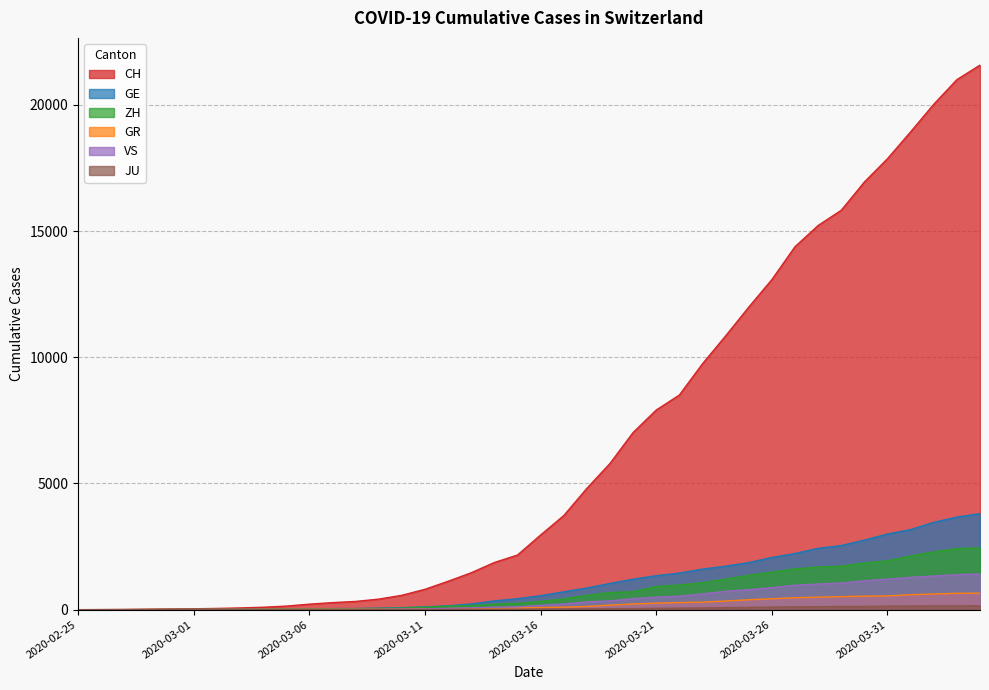

Reading left to right, extract all data points from this chart.

CH: 2020-02-25=0	2020-02-26=4	2020-02-27=8	2020-02-28=20	2020-02-29=30	2020-03-01=36	2020-03-02=50	2020-03-03=69	2020-03-04=97	2020-03-05=142	2020-03-06=219	2020-03-07=280	2020-03-08=327	2020-03-09=419	2020-03-10=570	2020-03-11=807	2020-03-12=1125	2020-03-13=1463	2020-03-14=1869	2020-03-15=2164	2020-03-16=2958	2020-03-17=3726	2020-03-18=4805	2020-03-19=5792	2020-03-20=7019	2020-03-21=7909	2020-03-22=8503	2020-03-23=9742	2020-03-24=10845	2020-03-25=11985	2020-03-26=13076	2020-03-27=14379	2020-03-28=15220	2020-03-29=15822	2020-03-30=16942	2020-03-31=17867	2020-04-01=18930	2020-04-02=20022	2020-04-03=20998	2020-04-04=21574
GE: 2020-02-25=0	2020-02-26=1	2020-02-27=1	2020-02-28=5	2020-02-29=9	2020-03-01=10	2020-03-02=11	2020-03-03=14	2020-03-04=16	2020-03-05=20	2020-03-06=30	2020-03-07=43	2020-03-08=45	2020-03-09=60	2020-03-10=80	2020-03-11=114	2020-03-12=155	2020-03-13=227	2020-03-14=350	2020-03-15=434	2020-03-16=555	2020-03-17=709	2020-03-18=861	2020-03-19=1039	2020-03-20=1209	2020-03-21=1347	2020-03-22=1450	2020-03-23=1607	2020-03-24=1724	2020-03-25=1865	2020-03-26=2068	2020-03-27=2226	2020-03-28=2431	2020-03-29=2542	2020-03-30=2756	2020-03-31=2998	2020-04-01=3174	2020-04-02=3461	2020-04-03=3669	2020-04-04=3807
ZH: 2020-02-25=0	2020-02-26=0	2020-02-27=2	2020-02-28=2	2020-02-29=6	2020-03-01=7	2020-03-02=10	2020-03-03=13	2020-03-04=15	2020-03-05=23	2020-03-06=29	2020-03-07=34	2020-03-08=40	2020-03-09=49	2020-03-10=62	2020-03-11=101	2020-03-12=140	2020-03-13=163	2020-03-14=218	2020-03-15=250	2020-03-16=326	2020-03-17=429	2020-03-18=568	2020-03-19=679	2020-03-20=711	2020-03-21=919	2020-03-22=978	2020-03-23=1067	2020-03-24=1213	2020-03-25=1358	2020-03-26=1490	2020-03-27=1617	2020-03-28=1691	2020-03-29=1723	2020-03-30=1849	2020-03-31=1937	2020-04-01=2126	2020-04-02=2290	2020-04-03=2418	2020-04-04=2451
GR: 2020-02-25=0	2020-02-26=2	2020-02-27=2	2020-02-28=6	2020-02-29=6	2020-03-01=6	2020-03-02=9	2020-03-03=9	2020-03-04=12	2020-03-05=14	2020-03-06=16	2020-03-07=17	2020-03-08=18	2020-03-09=18	2020-03-10=22	2020-03-11=31	2020-03-12=43	2020-03-13=53	2020-03-14=56	2020-03-15=71	2020-03-16=84	2020-03-17=101	2020-03-18=128	2020-03-19=182	2020-03-20=226	2020-03-21=258	2020-03-22=284	2020-03-23=300	2020-03-24=343	2020-03-25=393	2020-03-26=433	2020-03-27=474	2020-03-28=495	2020-03-29=519	2020-03-30=535	2020-03-31=547	2020-04-01=592	2020-04-02=622	2020-04-03=649	2020-04-04=657
VS: 2020-02-25=0	2020-02-26=0	2020-02-27=0	2020-02-28=1	2020-02-29=1	2020-03-01=2	2020-03-02=3	2020-03-03=3	2020-03-04=4	2020-03-05=5	2020-03-06=6	2020-03-07=7	2020-03-08=12	2020-03-09=17	2020-03-10=22	2020-03-11=30	2020-03-12=53	2020-03-13=76	2020-03-14=98	2020-03-15=115	2020-03-16=172	2020-03-17=225	2020-03-18=312	2020-03-19=349	2020-03-20=436	2020-03-21=498	2020-03-22=535	2020-03-23=628	2020-03-24=728	2020-03-25=793	2020-03-26=874	2020-03-27=968	2020-03-28=1017	2020-03-29=1055	2020-03-30=1144	2020-03-31=1211	2020-04-01=1282	2020-04-02=1334	2020-04-03=1385	2020-04-04=1418
JU: 2020-02-25=0	2020-02-26=0	2020-02-27=1	2020-02-28=1	2020-02-29=1	2020-03-01=1	2020-03-02=1	2020-03-03=2	2020-03-04=2	2020-03-05=4	2020-03-06=4	2020-03-07=5	2020-03-08=5	2020-03-09=7	2020-03-10=7	2020-03-11=7	2020-03-12=12	2020-03-13=17	2020-03-14=18	2020-03-15=19	2020-03-16=25	2020-03-17=29	2020-03-18=32	2020-03-19=36	2020-03-20=44	2020-03-21=54	2020-03-22=61	2020-03-23=69	2020-03-24=82	2020-03-25=92	2020-03-26=100	2020-03-27=114	2020-03-28=119	2020-03-29=127	2020-03-30=128	2020-03-31=140	2020-04-01=145	2020-04-02=149	2020-04-03=149	2020-04-04=154